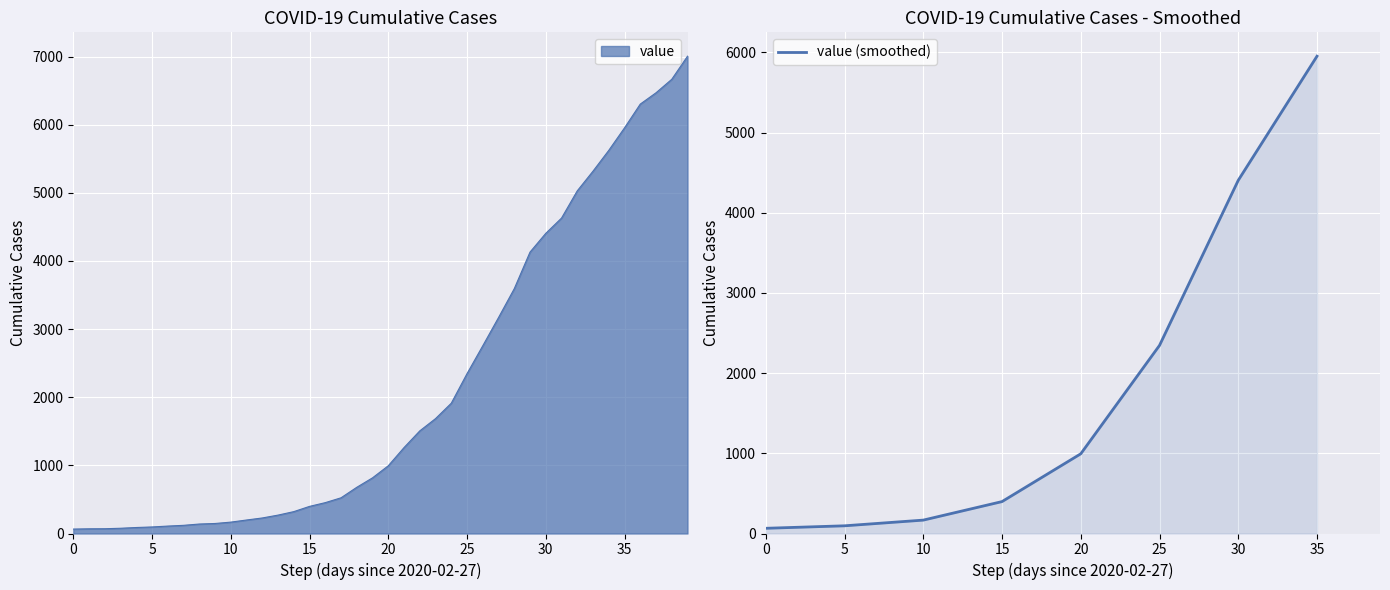

The value at 30 is 6630. True or false?

False